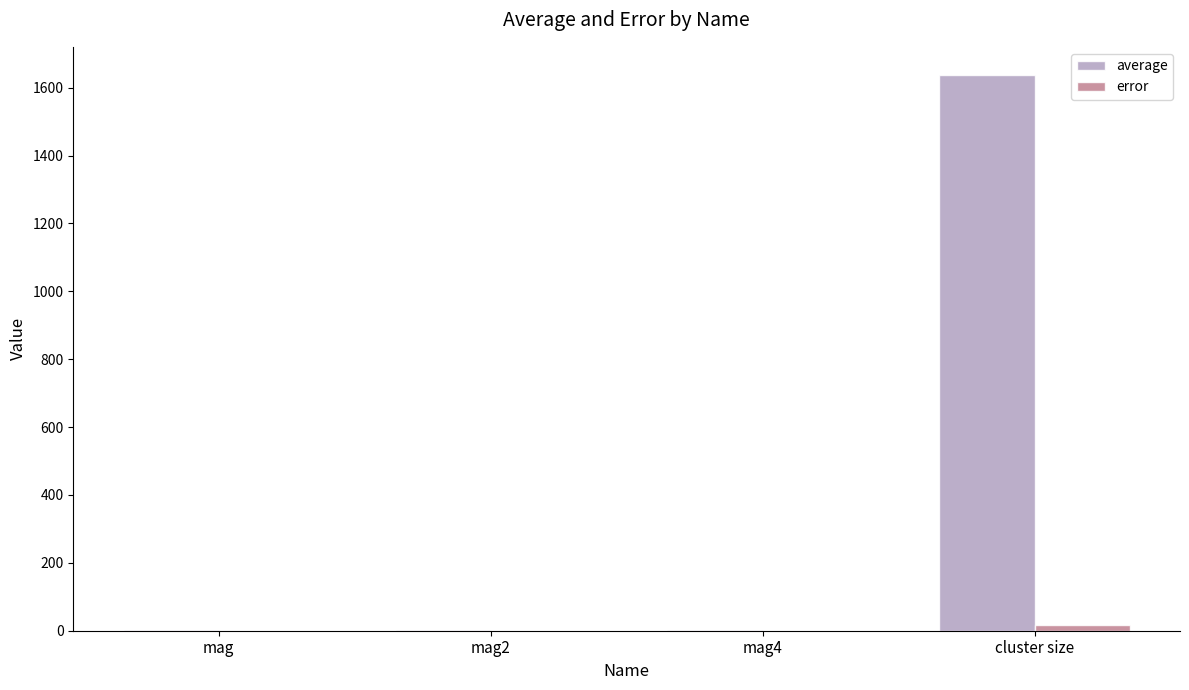

Which series changed the most between mag2 and cluster size?

average